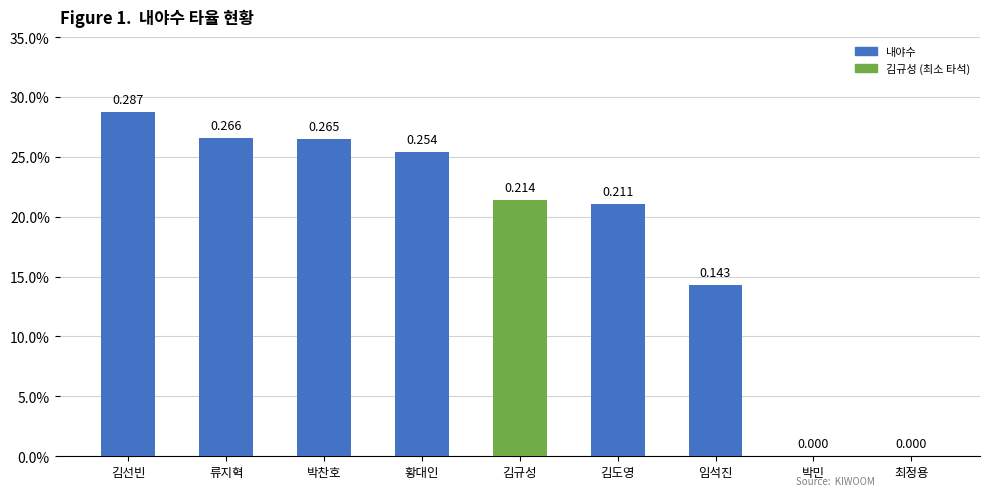

Count the number of data series in this chart.

1